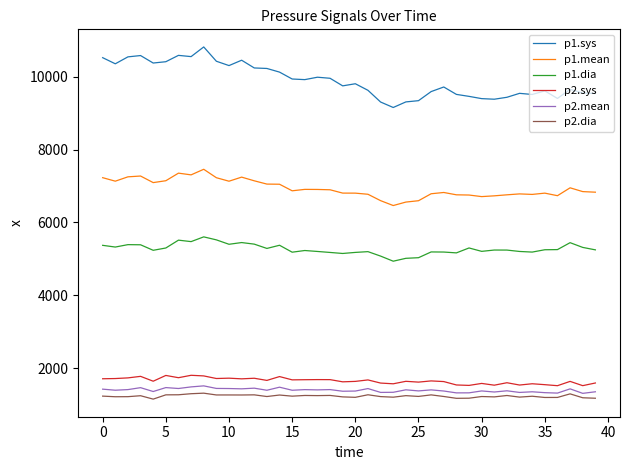

True or false: p2.mean and p1.dia intersect in this chart.

False